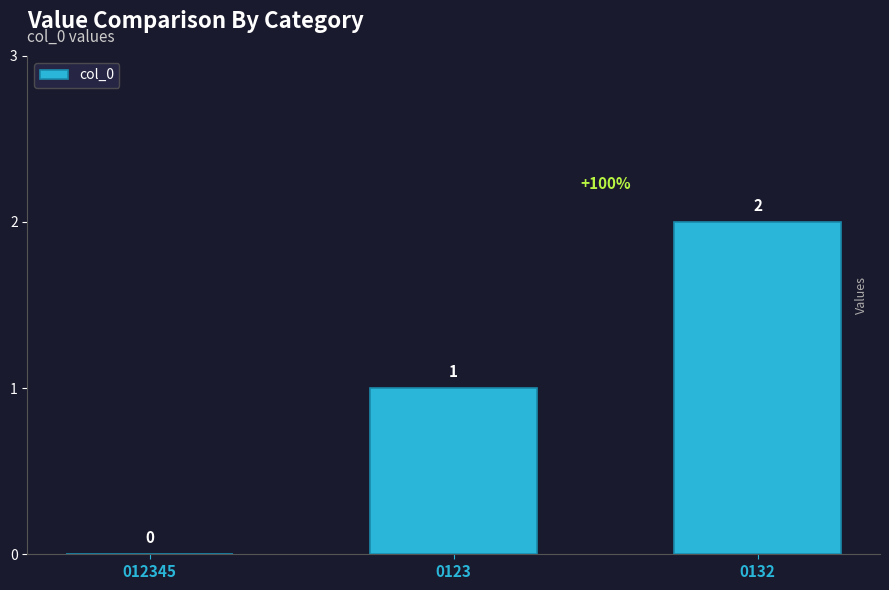

What is the sum of the values at 012345 and 0123?

1